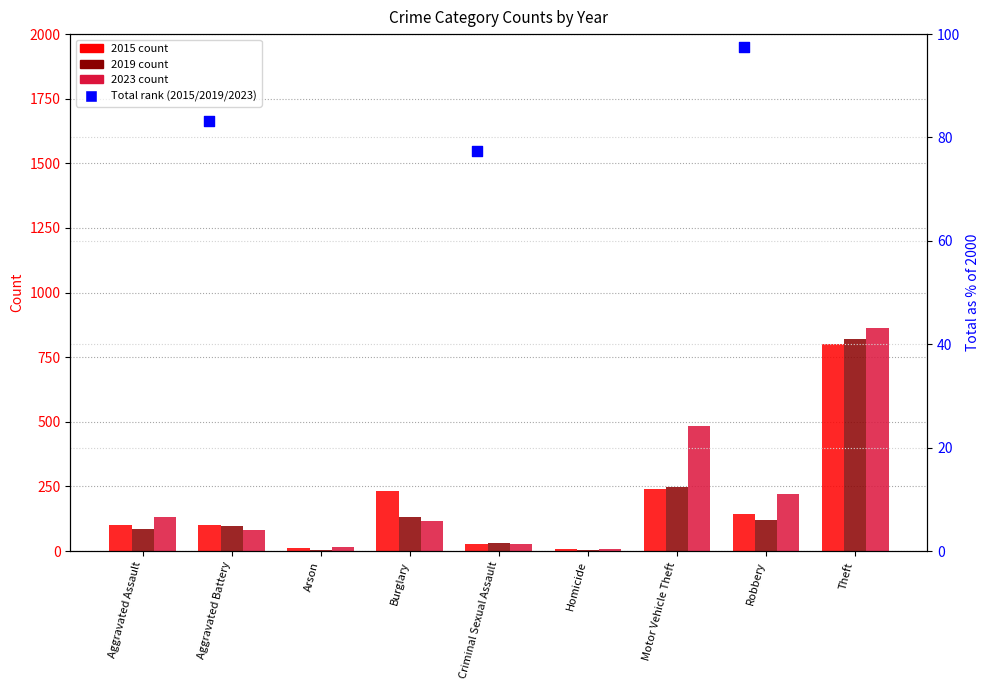

What is the ratio of the value at Aggravated Battery to the value at Aggravated Assault?

0.9